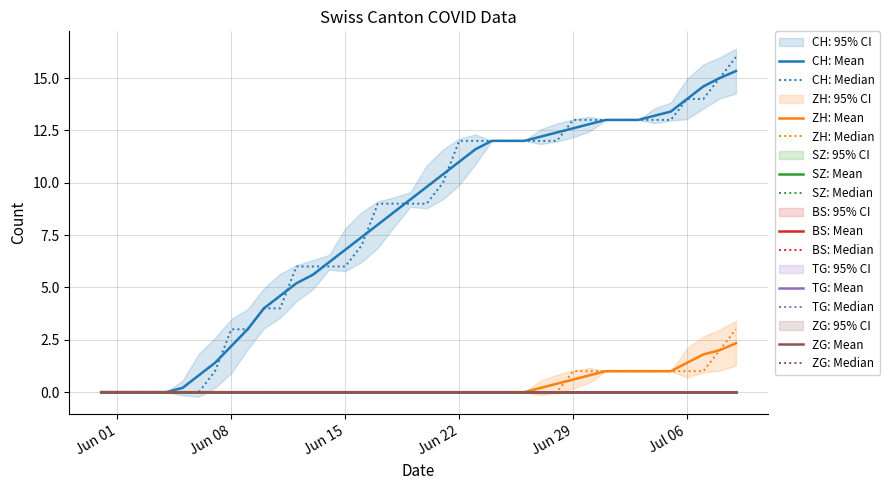

Reading left to right, list all the values displayed in this chart.

CH: 0=0	1=0	2=0	3=0	4=0	5=0	6=0	7=1	8=3	9=3	10=4	11=4	12=6	13=6	14=6	15=6	16=7	17=9	18=9	19=9	20=9	21=10	22=12	23=12	24=12	25=12	26=12	27=12	28=12	29=13	30=13	31=13	32=13	33=13	34=13	35=13	36=14	37=14	38=16	39=16
ZH: 0=0	1=0	2=0	3=0	4=0	5=0	6=0	7=0	8=0	9=0	10=0	11=0	12=0	13=0	14=0	15=0	16=0	17=0	18=0	19=0	20=0	21=0	22=0	23=0	24=0	25=0	26=0	27=0	28=0	29=1	30=1	31=1	32=1	33=1	34=1	35=1	36=1	37=1	38=3	39=3
SZ: 0=0	1=0	2=0	3=0	4=0	5=0	6=0	7=0	8=0	9=0	10=0	11=0	12=0	13=0	14=0	15=0	16=0	17=0	18=0	19=0	20=0	21=0	22=0	23=0	24=0	25=0	26=0	27=0	28=0	29=0	30=0	31=0	32=0	33=0	34=0	35=0	36=0	37=0	38=0	39=0
BS: 0=0	1=0	2=0	3=0	4=0	5=0	6=0	7=0	8=0	9=0	10=0	11=0	12=0	13=0	14=0	15=0	16=0	17=0	18=0	19=0	20=0	21=0	22=0	23=0	24=0	25=0	26=0	27=0	28=0	29=0	30=0	31=0	32=0	33=0	34=0	35=0	36=0	37=0	38=0	39=0
TG: 0=0	1=0	2=0	3=0	4=0	5=0	6=0	7=0	8=0	9=0	10=0	11=0	12=0	13=0	14=0	15=0	16=0	17=0	18=0	19=0	20=0	21=0	22=0	23=0	24=0	25=0	26=0	27=0	28=0	29=0	30=0	31=0	32=0	33=0	34=0	35=0	36=0	37=0	38=0	39=0
ZG: 0=0	1=0	2=0	3=0	4=0	5=0	6=0	7=0	8=0	9=0	10=0	11=0	12=0	13=0	14=0	15=0	16=0	17=0	18=0	19=0	20=0	21=0	22=0	23=0	24=0	25=0	26=0	27=0	28=0	29=0	30=0	31=0	32=0	33=0	34=0	35=0	36=0	37=0	38=0	39=0